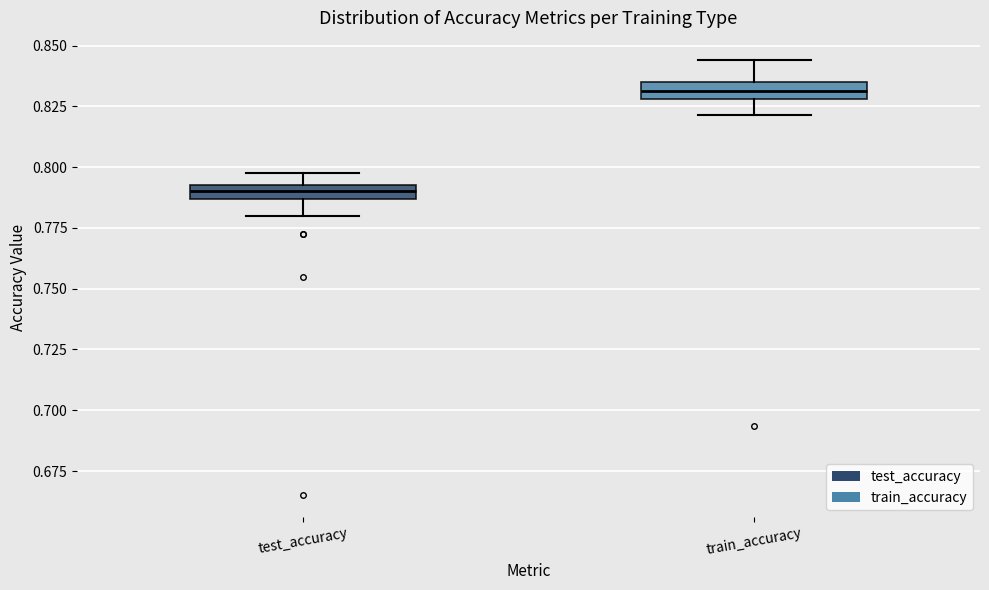

Which box's median line is the highest?

train_accuracy